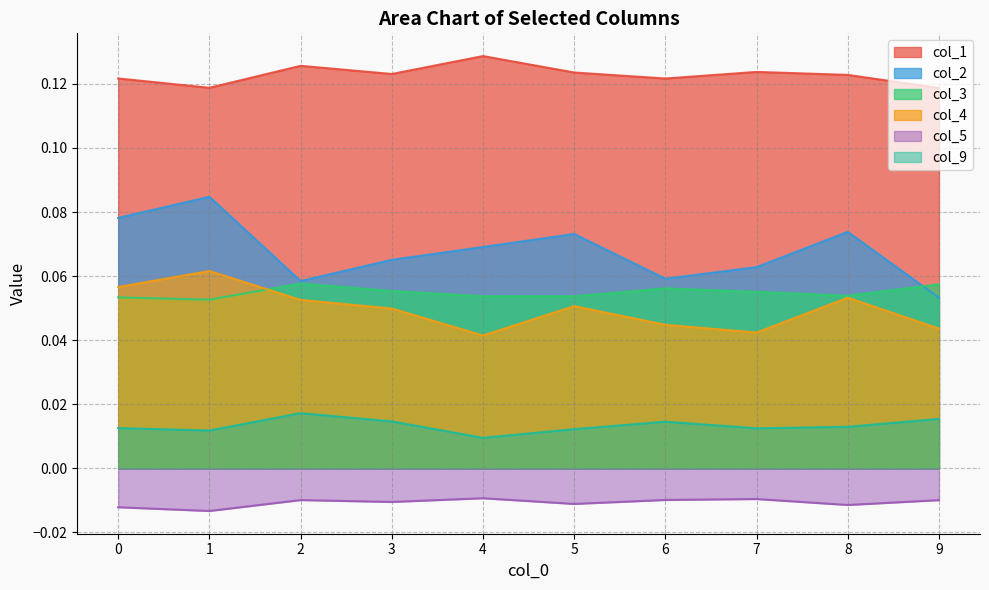

Is it true that col_1 equals 0.1 at 4?

False